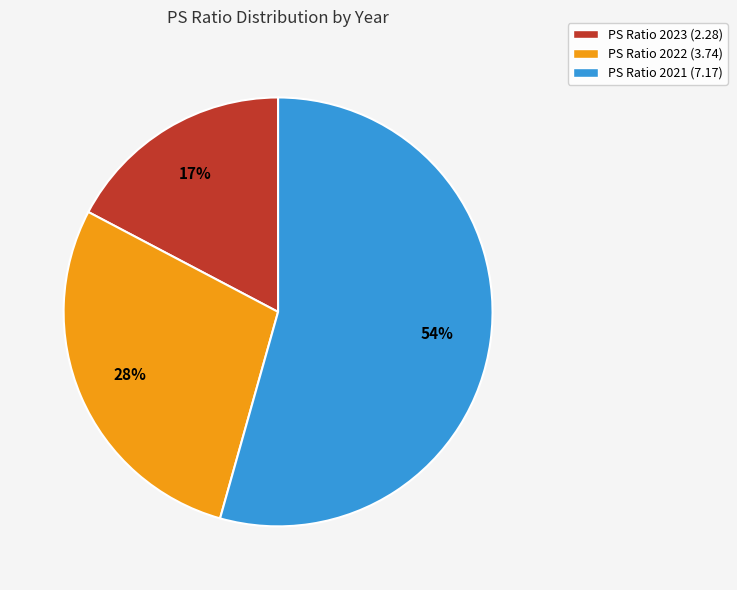

Combined, do PS Ratio 2022 (3.74) and PS Ratio 2023 (2.28) account for over 50%?

No